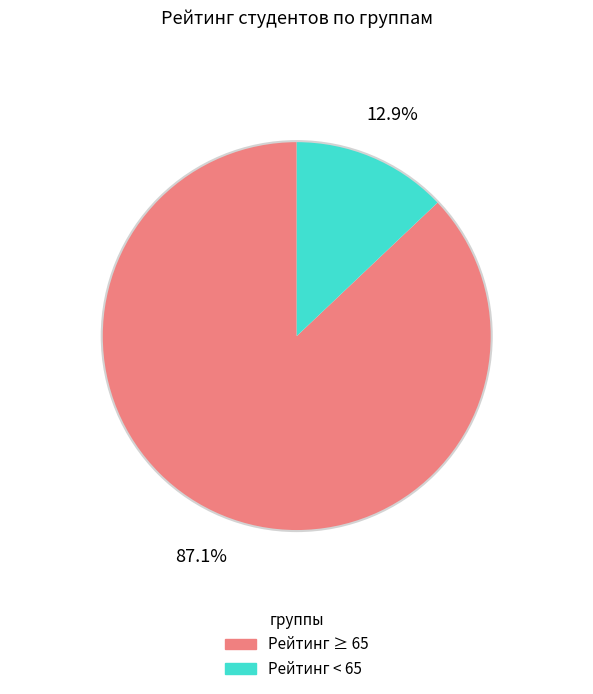

Which slice is the smallest?

Рейтинг < 65